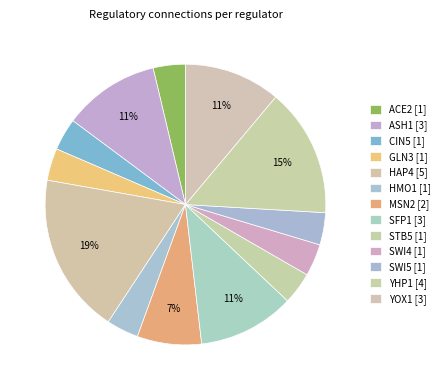

Count the number of slices in the pie.

13